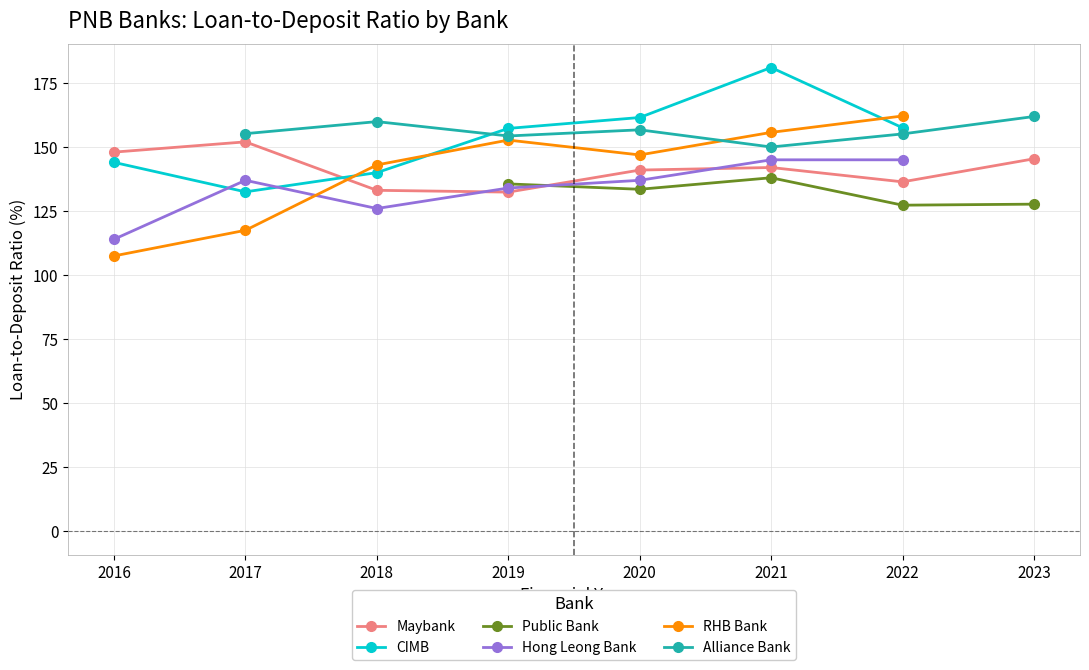

How many interior local peaks does the RHB Bank series have?

1